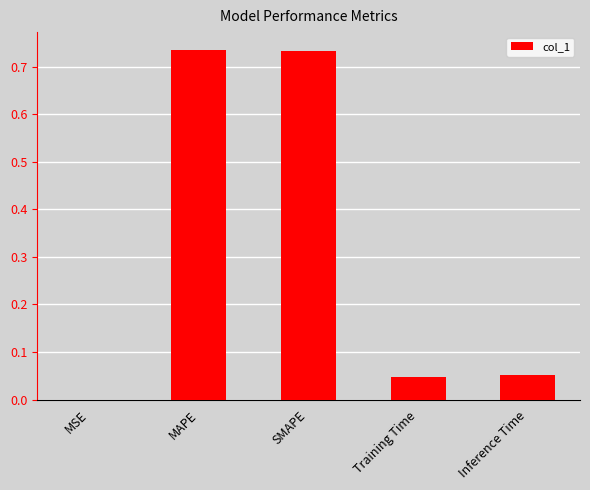

Which has a higher value, MSE or Training Time?

Training Time